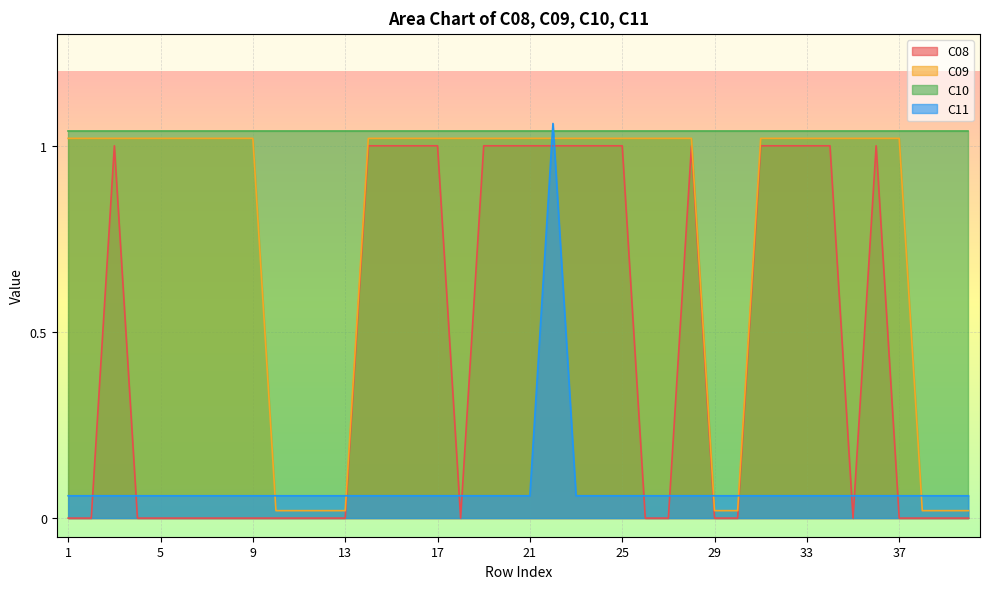

Between which two adjacent categories do C09 and C11 first intersect?

9 and 10